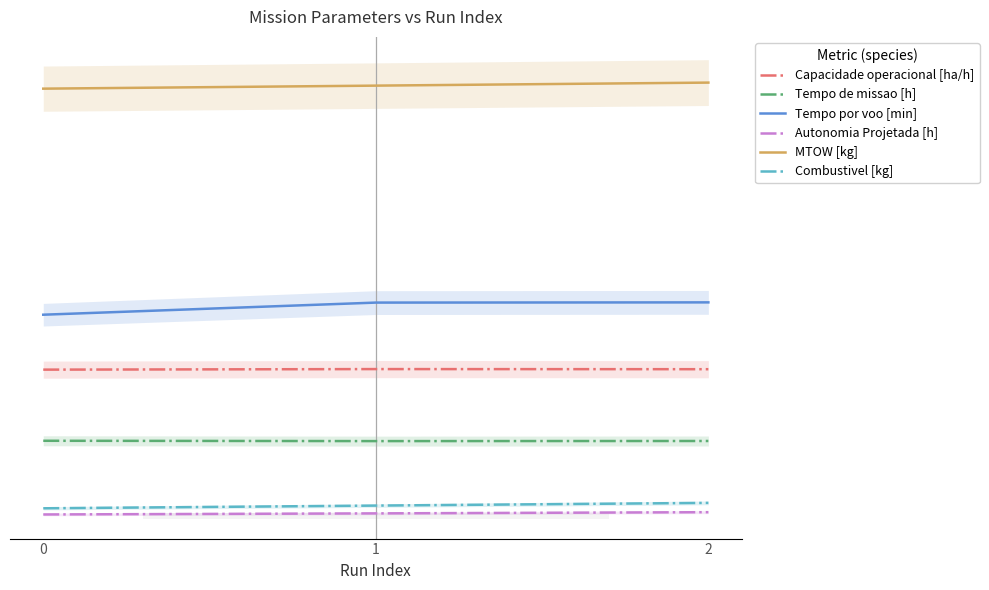

What is the difference between the highest and lowest values at 0?

39.4